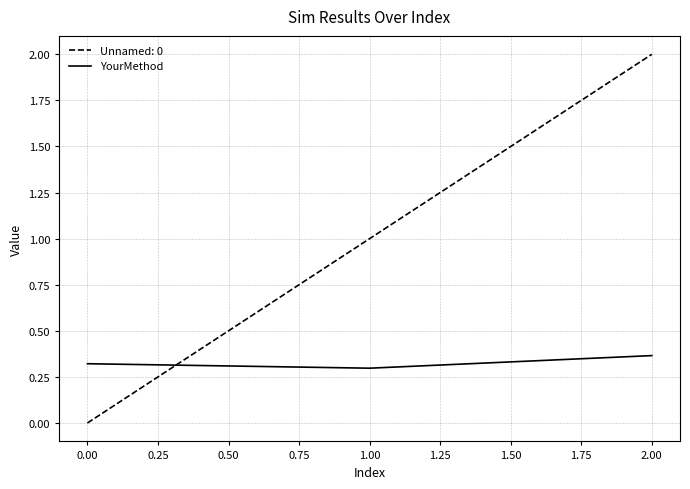

What is the difference between the Unnamed: 0 values at 1.00 and 2.00?

1.0